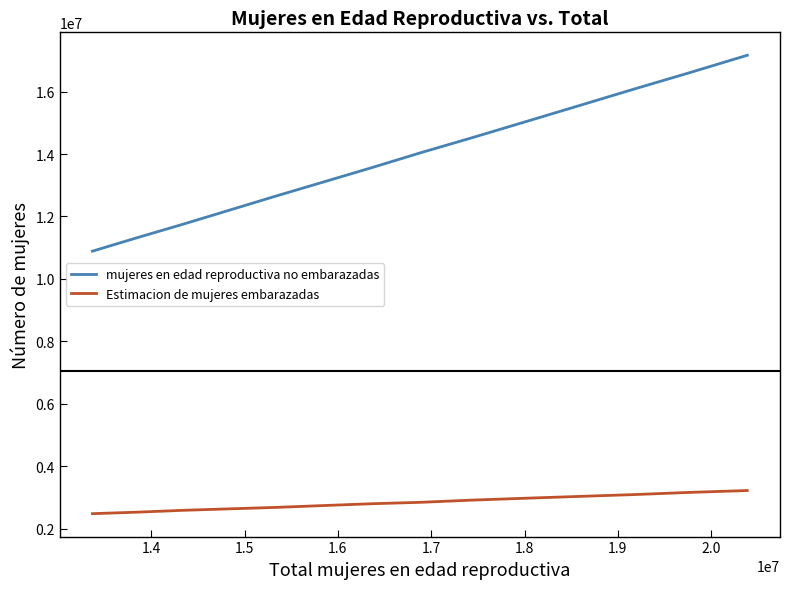

Rank the series by their average value, from lowest to highest.

Estimacion de mujeres embarazadas, mujeres en edad reproductiva no embarazadas